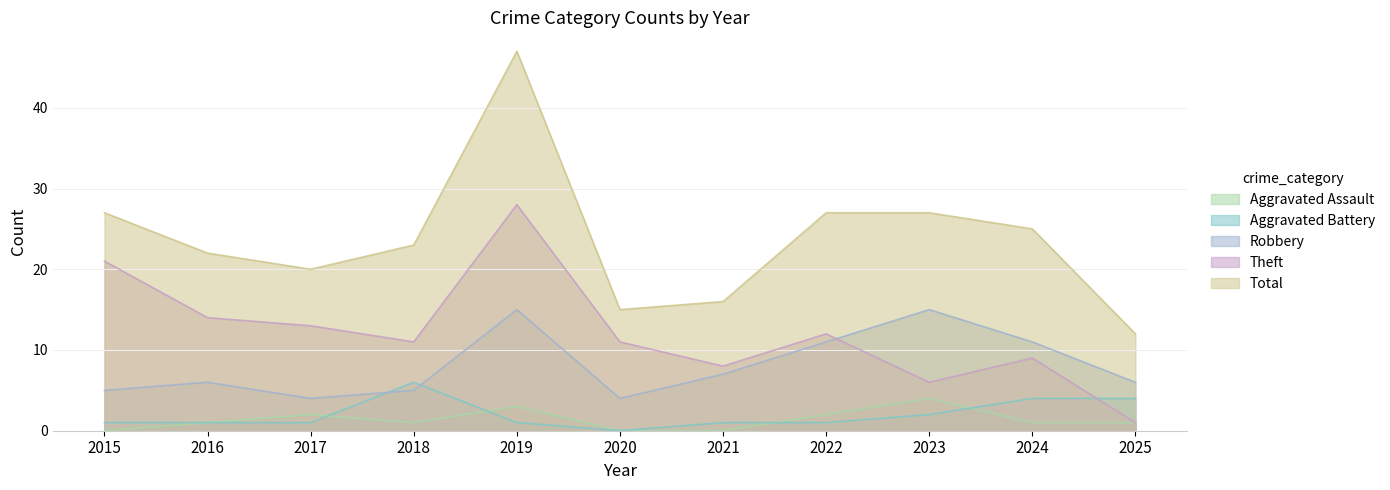

The value of Aggravated Battery at 2019 is 1. True or false?

True